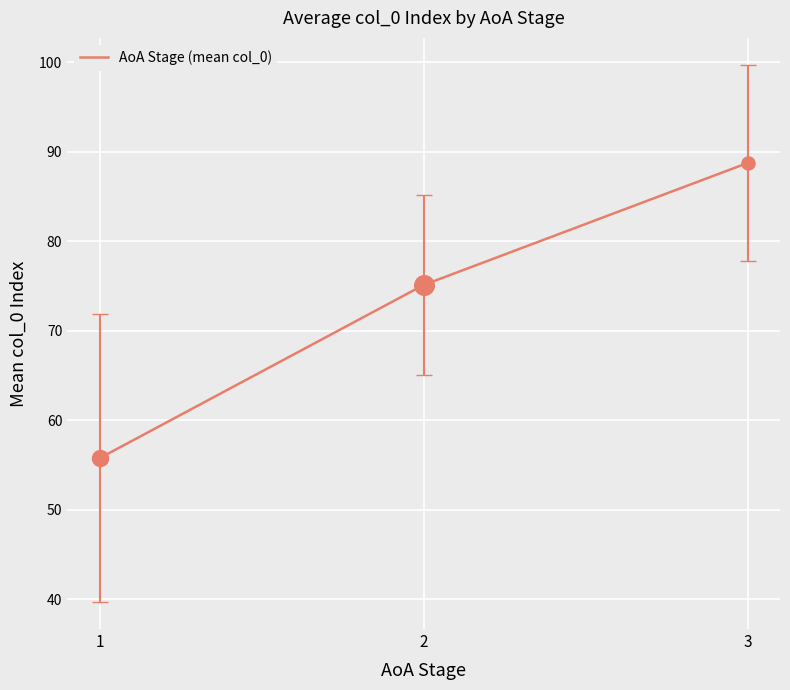

Approximately how many times larger is the value at 3 compared to 2?

1.2